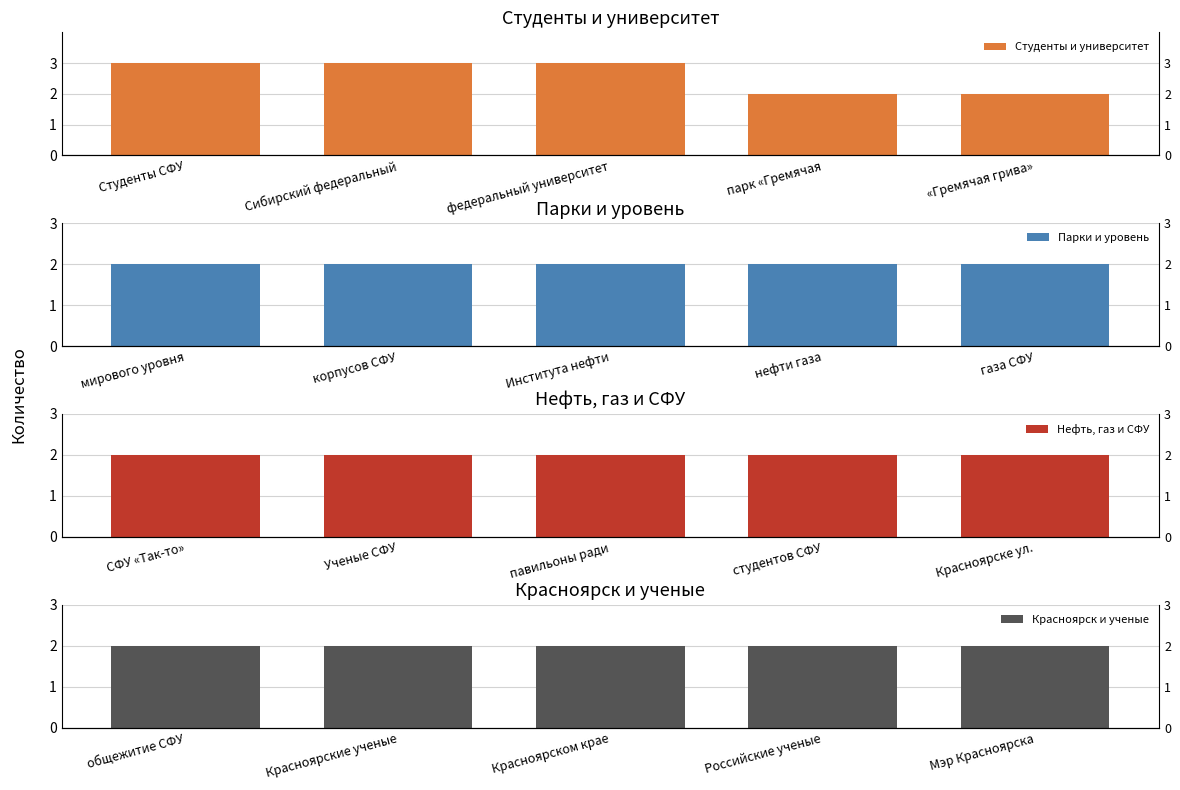

The Студенты и университет series shows 3 at федеральный университет. True or false?

True